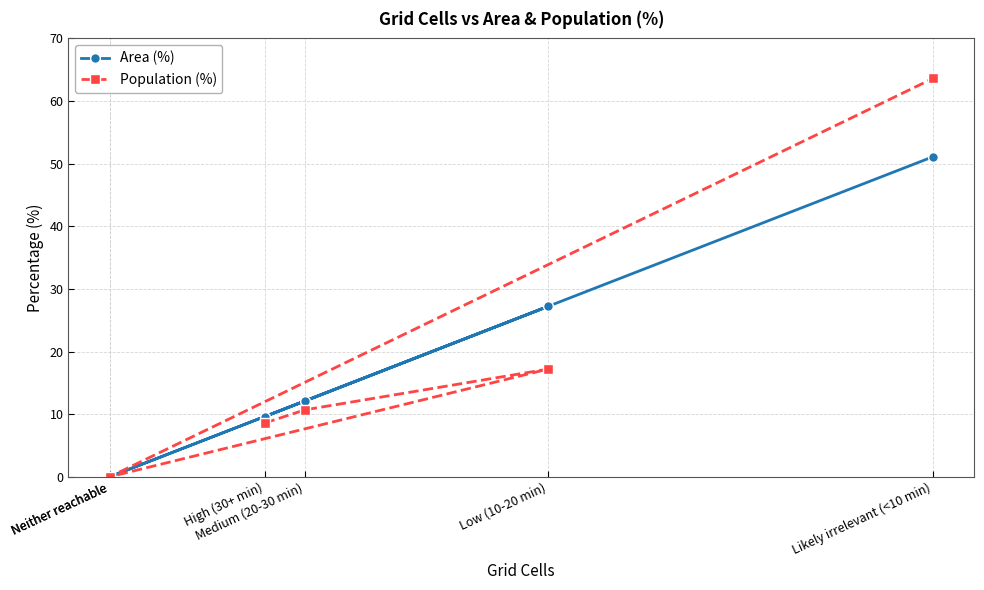

Reading left to right, transcribe all the data shown in this chart.

Area (%): High (30+ min)=9.6	Medium (20-30 min)=12.1	Low (10-20 min)=27.2	Neither reachable=0.0	Neither reachable=0.0	Likely irrelevant (<10 min)=51.1
Population (%): High (30+ min)=8.6	Medium (20-30 min)=10.7	Low (10-20 min)=17.2	Neither reachable=0.0	Neither reachable=0.0	Likely irrelevant (<10 min)=63.6